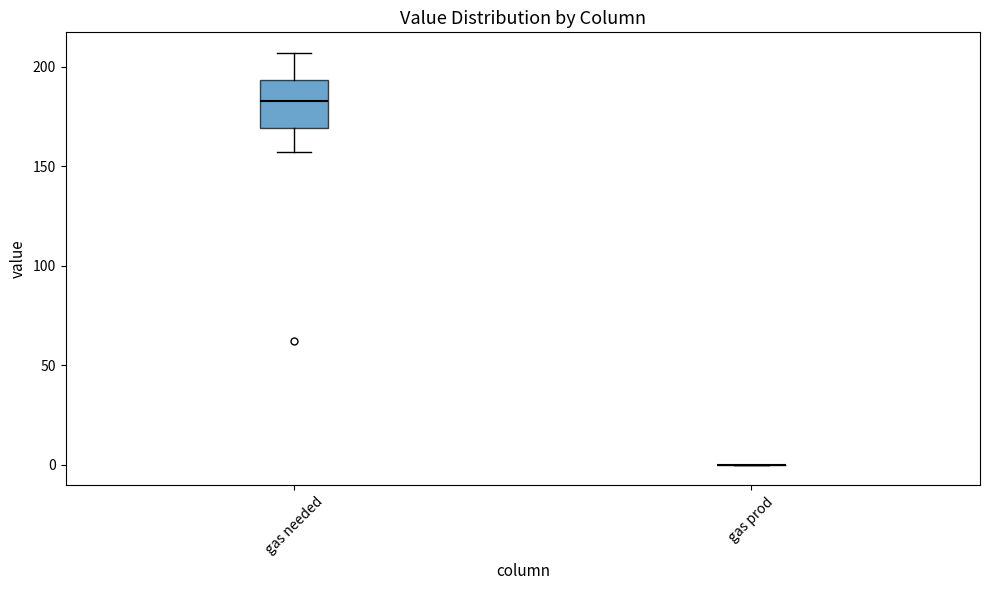

Reading left to right, transcribe this box plot: for each box, give where its median line is, the range the box spans, and where its two whiskers end, as read against the y-axis. The values are not printed on the chart, so give them approximately, as read against the axis.

gas needed: median 185, box 170 to 195, whiskers 155 to 205
gas prod: box collapsed to a line at 0, whiskers 0 to 0